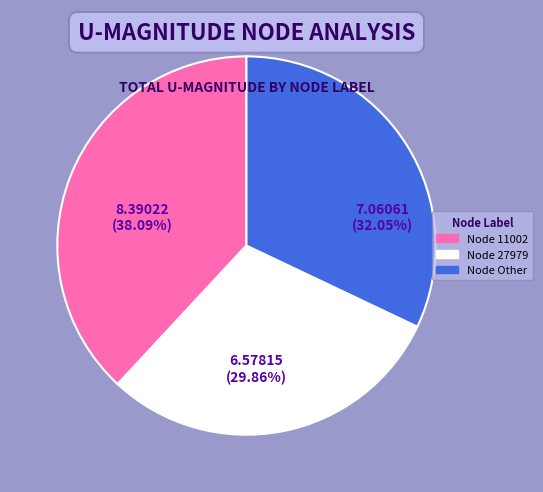

Combined, do Node 11002 and Node 27979 account for over 50%?

Yes